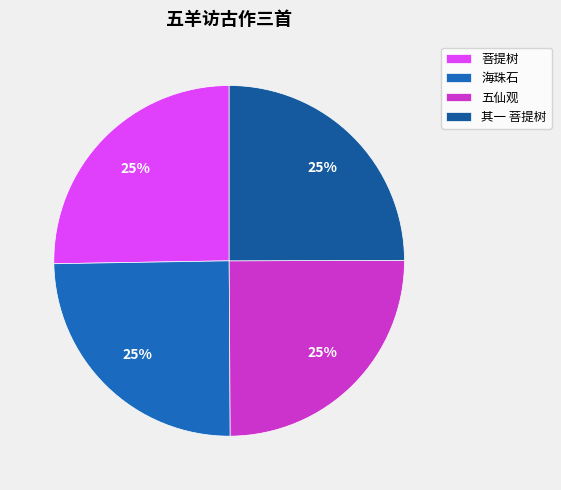

Approximately how many times larger is the value at 五仙观 compared to 其一 菩提树?

1.0